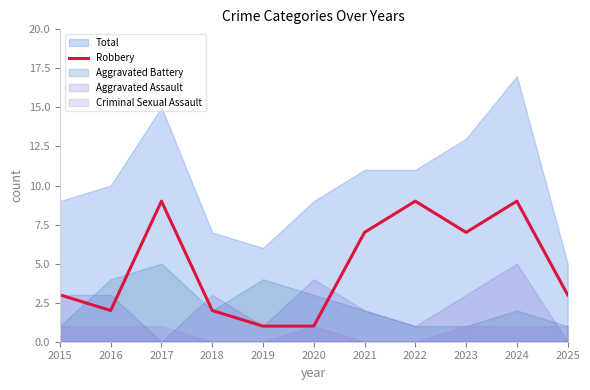

Where does the data first go above 3?

2017